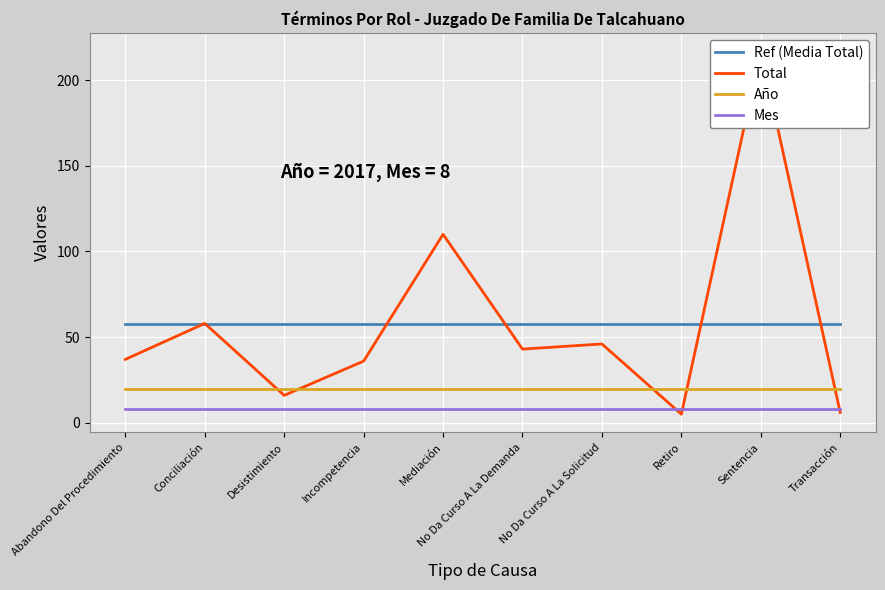

How many values in the Total series exceed 43?

4